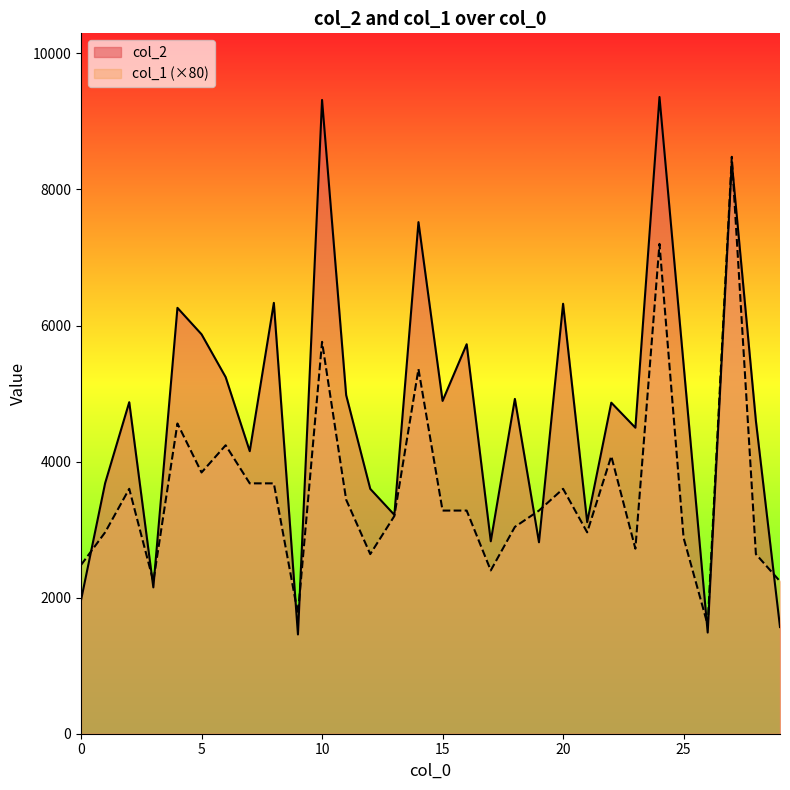

The col_2 series shows 6260 at 4. True or false?

True